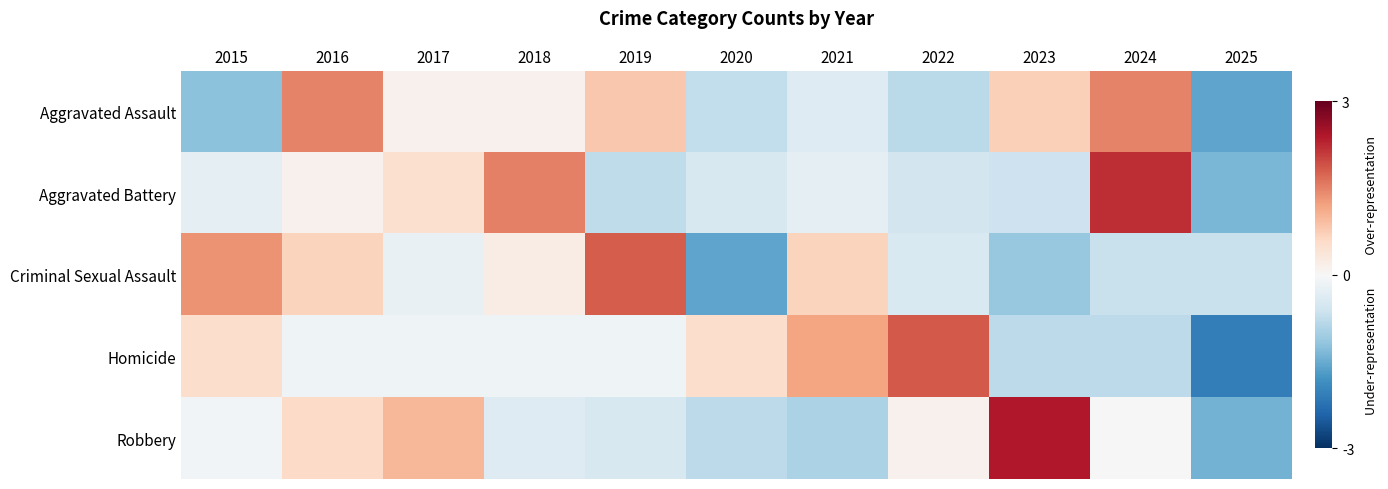

At how many categories does at least one series exceed 0?

10